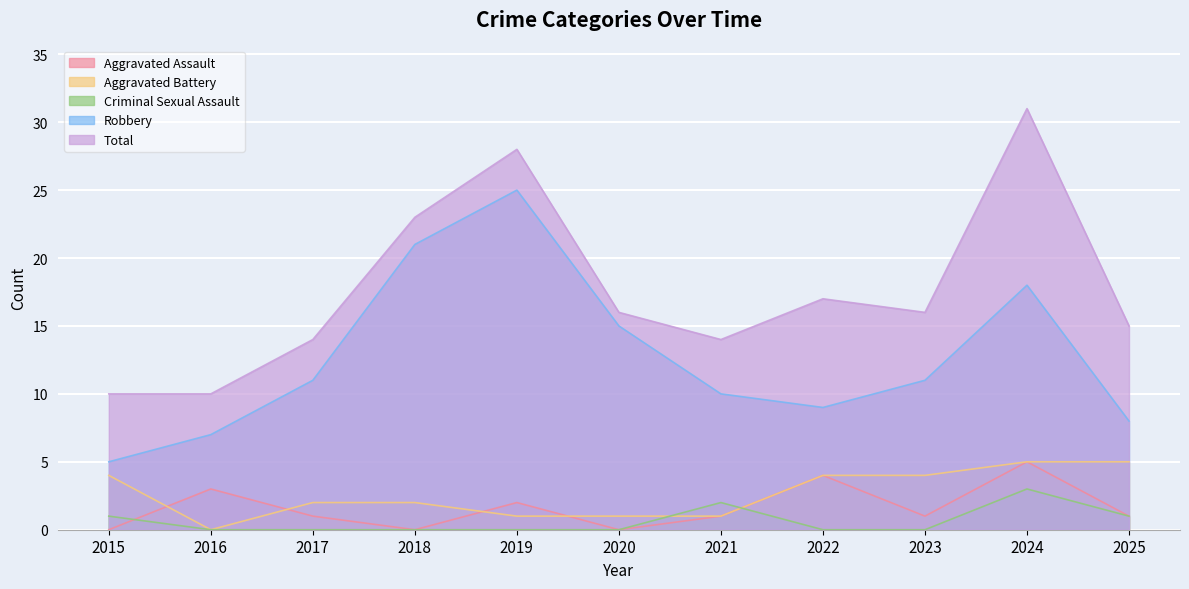

Between 2015 and 2022, which is larger?

2022